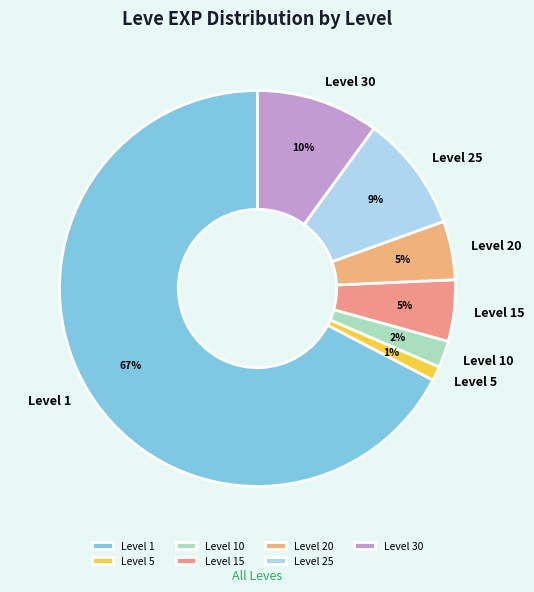

What is the largest slice in the pie chart?

Level 1